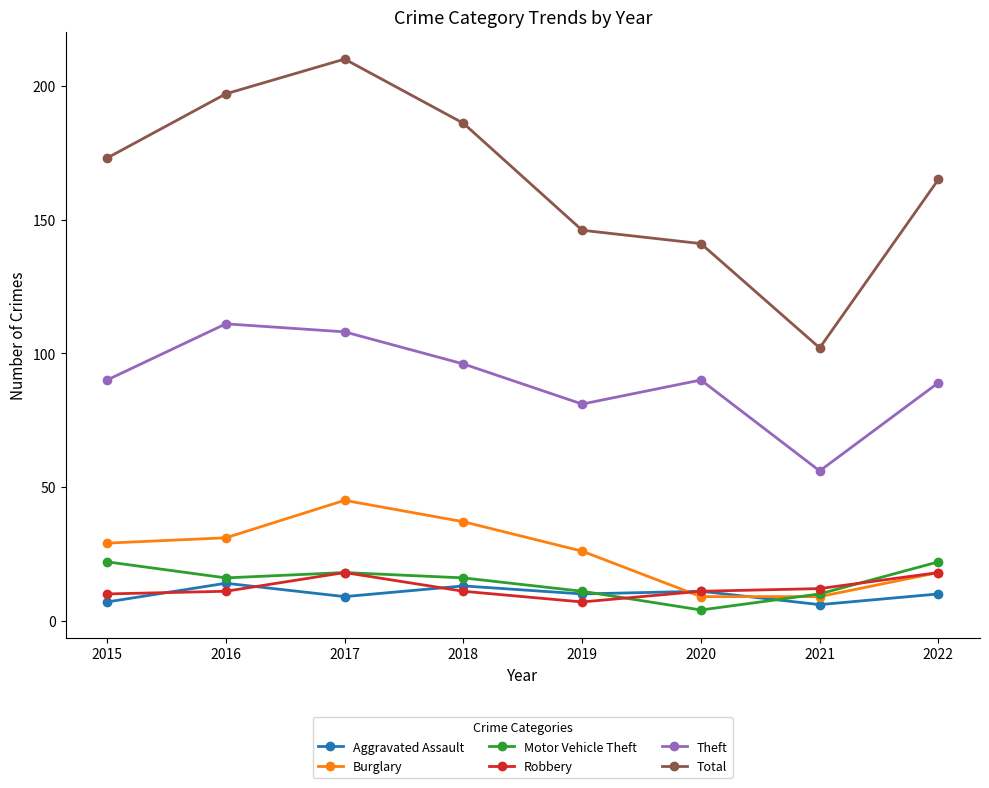

What is the approximate value of Burglary at 2018?

37